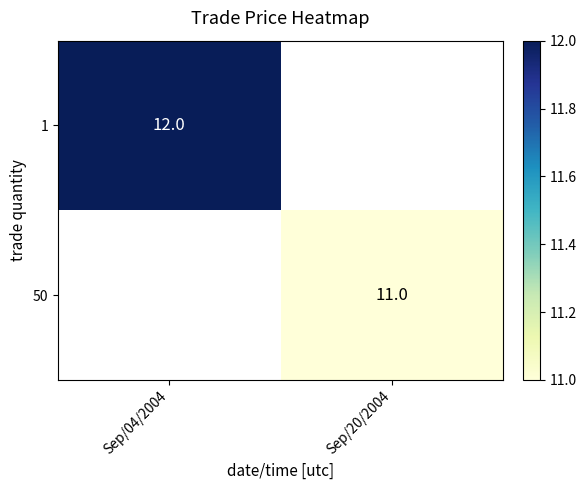

True or false: 1 has a value of 20 at Sep/04/2004.

False